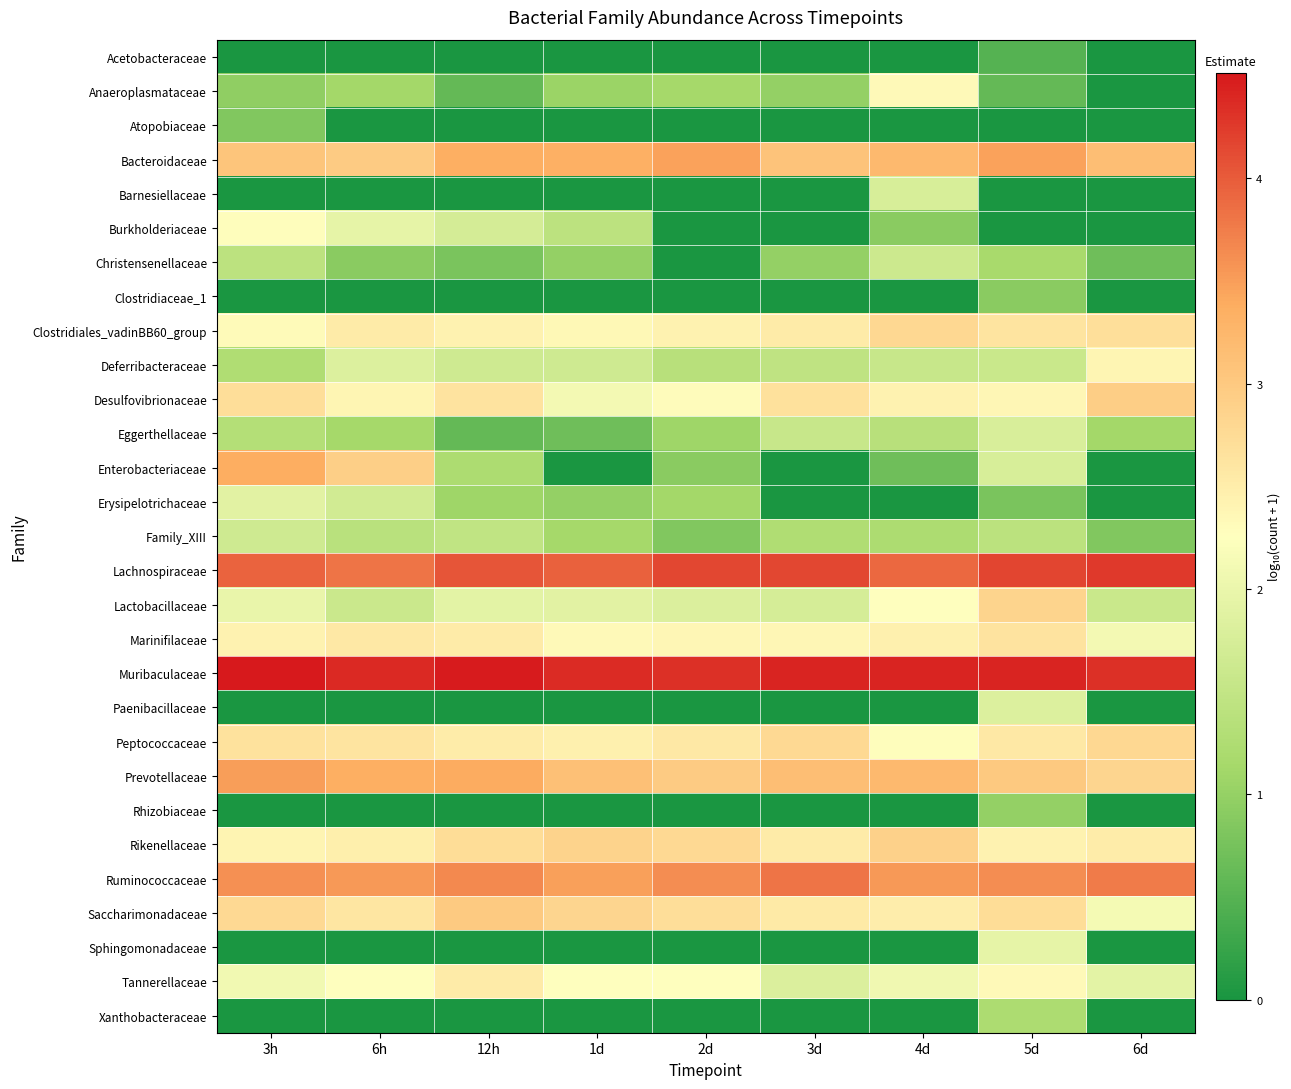

What is the greatest value displayed?

4.5